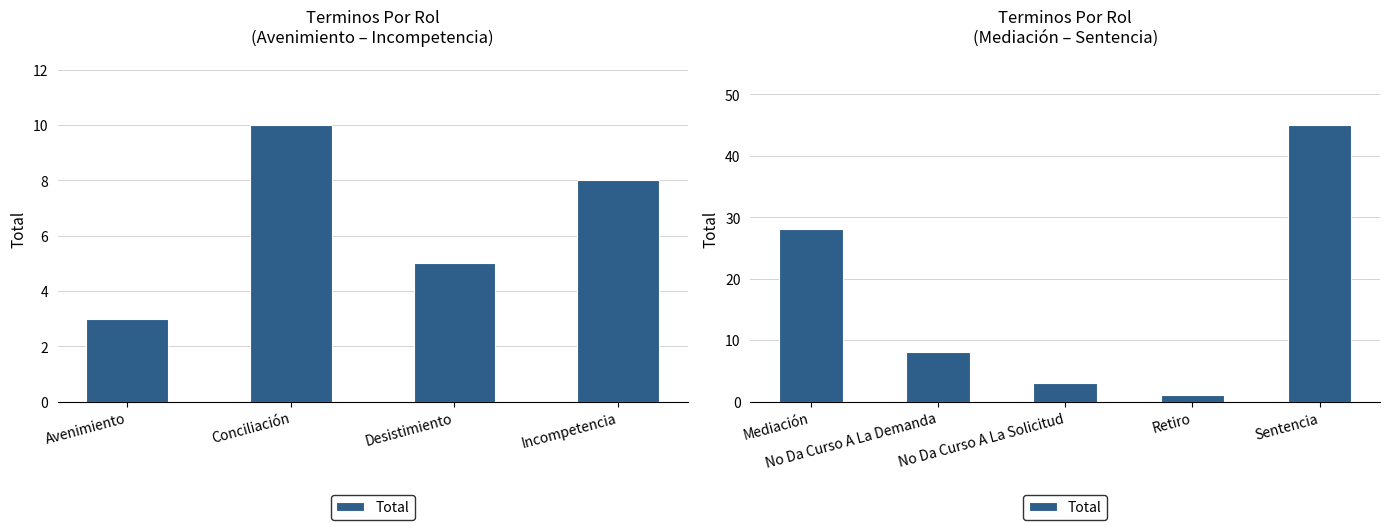

How many values are below 8?

2